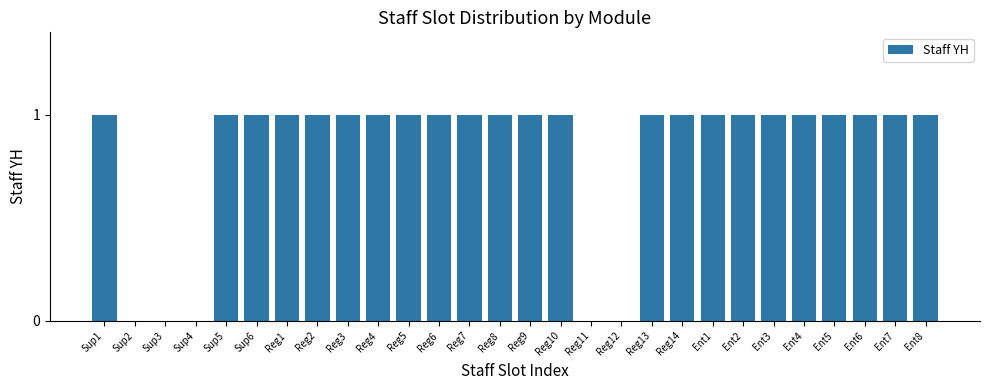

What is the sum of all values?

23